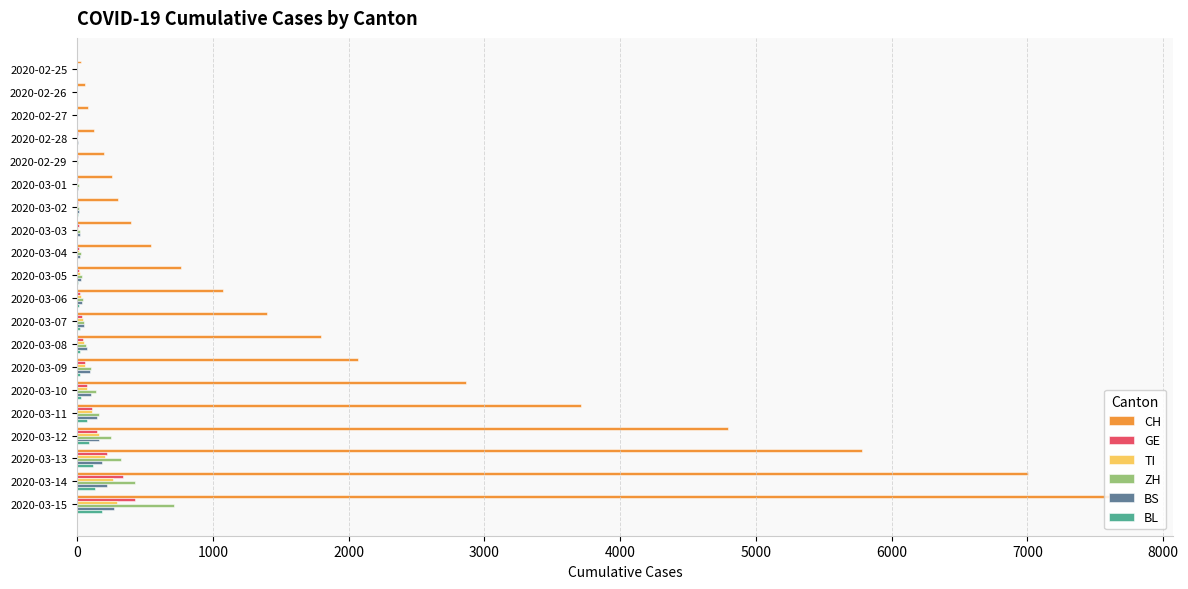

Which series changed the most between 2020-03-09 and 2020-03-12?

CH